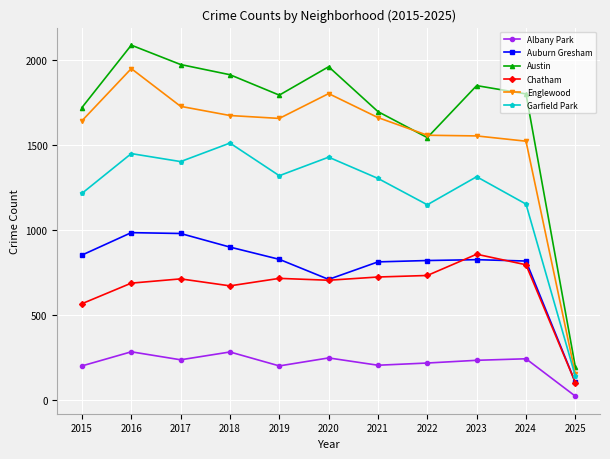

How many distinct data groups are displayed?

6